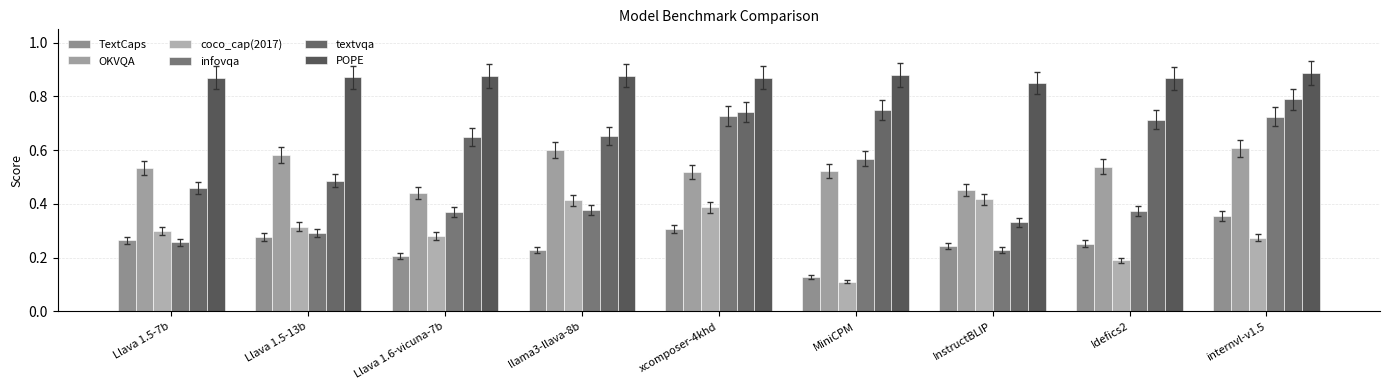

Rank the series by their maximum value, from highest to lowest.

POPE, textvqa, infovqa, OKVQA, coco_cap(2017), TextCaps